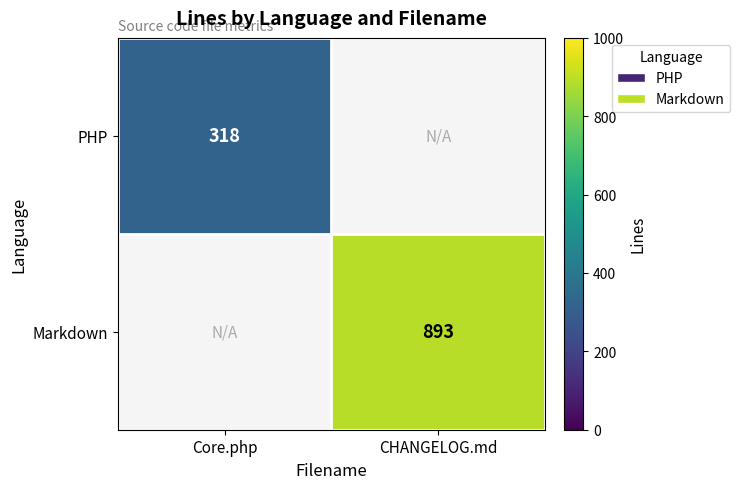

The value of Markdown at CHANGELOG.md is 893. True or false?

True